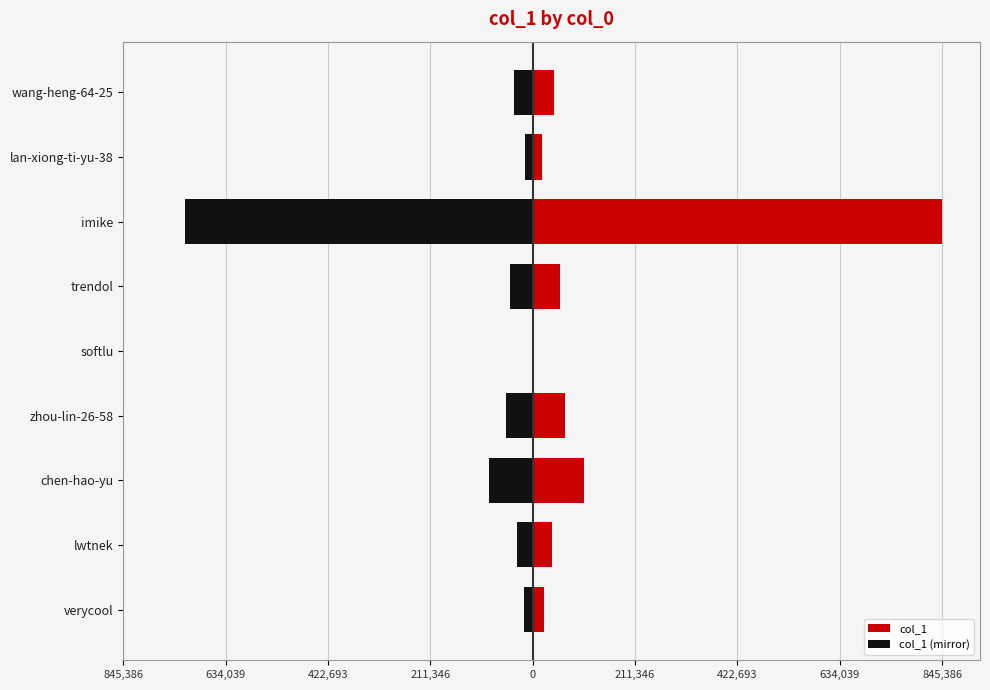

What are all the series names shown in the legend?

col_1, col_1 (mirror)